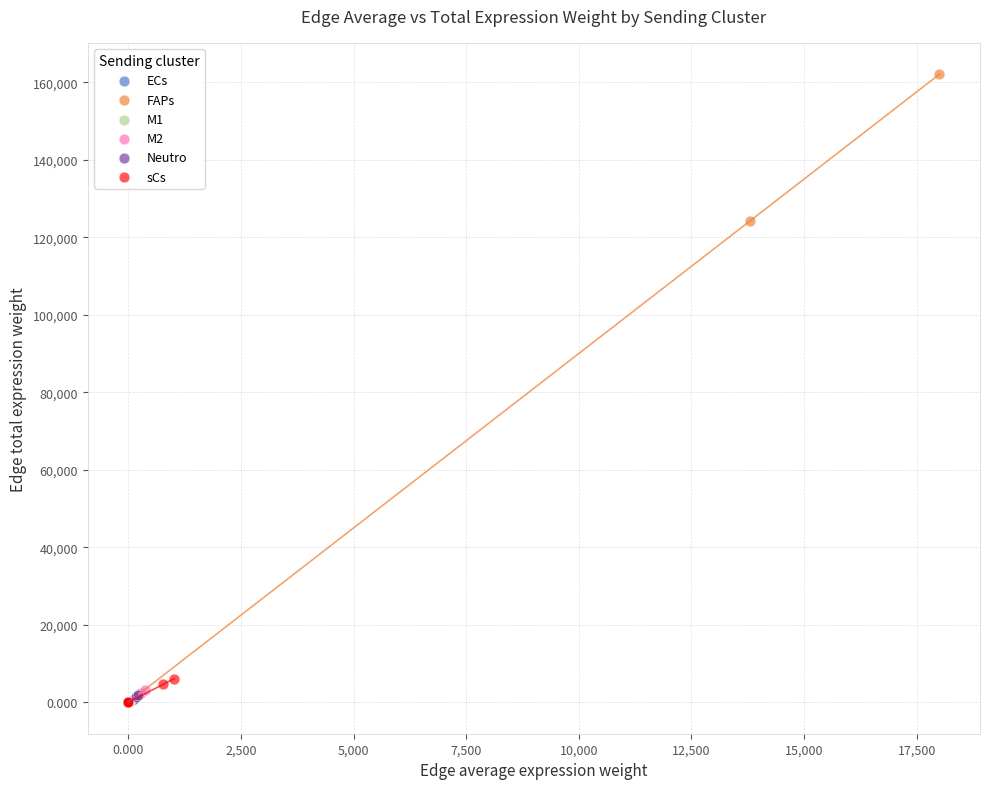

Which series contains the highest Y value?

FAPs